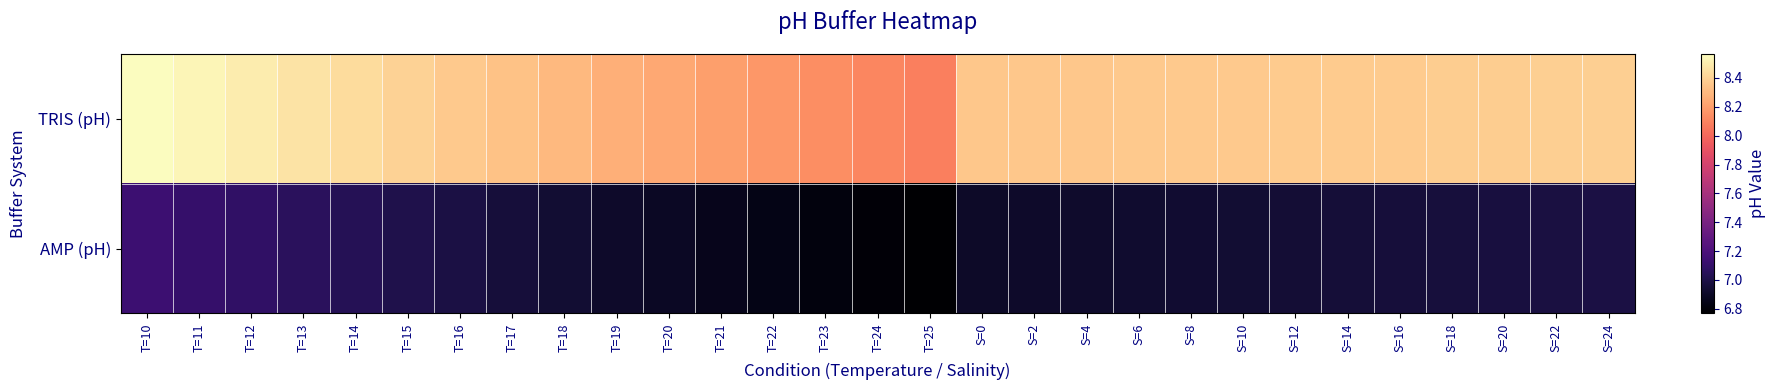

What is the greatest value displayed?

8.6